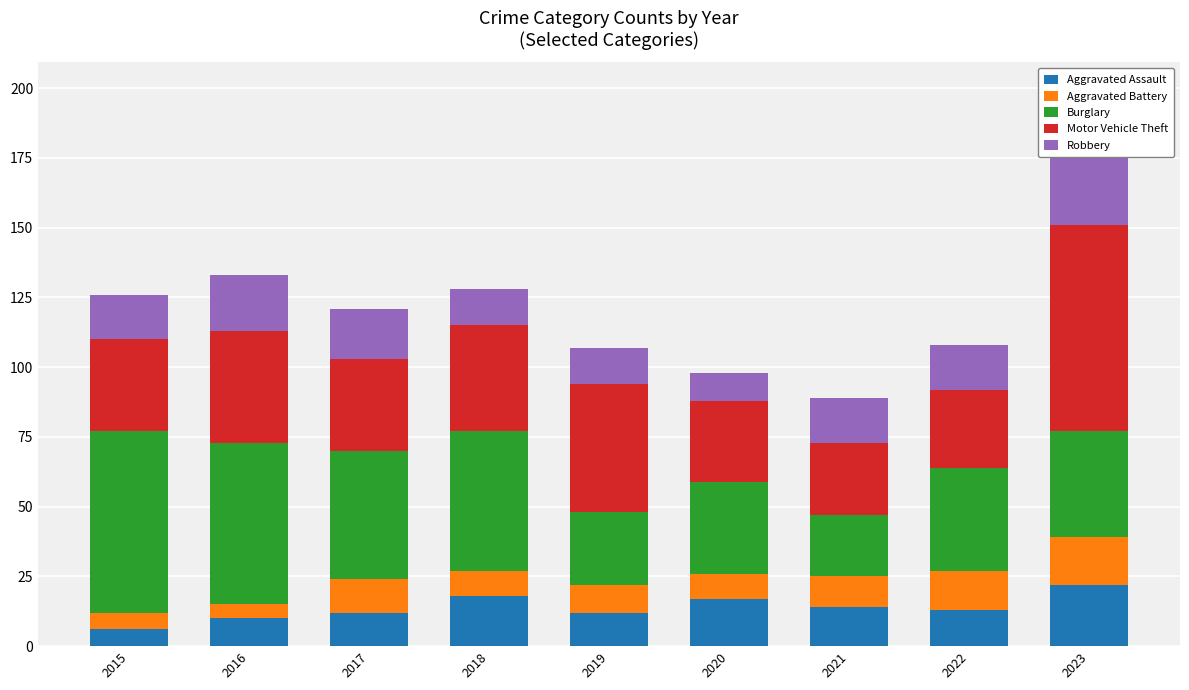

What is the minimum value shown in the chart?

5